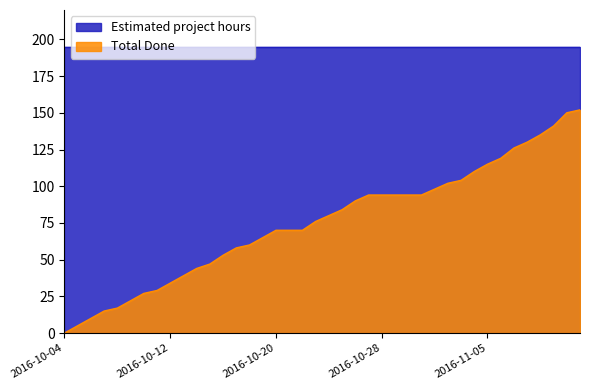

Reading left to right, extract all data points from this chart.

2016-10-04=0	2016-10-05=5	2016-10-06=10	2016-10-07=15	2016-10-08=17	2016-10-09=22	2016-10-10=27	2016-10-11=29	2016-10-12=34	2016-10-13=39	2016-10-14=44	2016-10-15=47	2016-10-16=53	2016-10-17=58	2016-10-18=60	2016-10-19=65	2016-10-20=70	2016-10-21=70	2016-10-22=70	2016-10-23=76	2016-10-24=80	2016-10-25=84	2016-10-26=90	2016-10-27=94	2016-10-28=94	2016-10-29=94	2016-10-30=94	2016-10-31=94	2016-11-01=98	2016-11-02=102	2016-11-03=104	2016-11-04=110	2016-11-05=115	2016-11-06=119	2016-11-07=126	2016-11-08=130	2016-11-09=135	2016-11-10=141	2016-11-11=150	2016-11-12=152